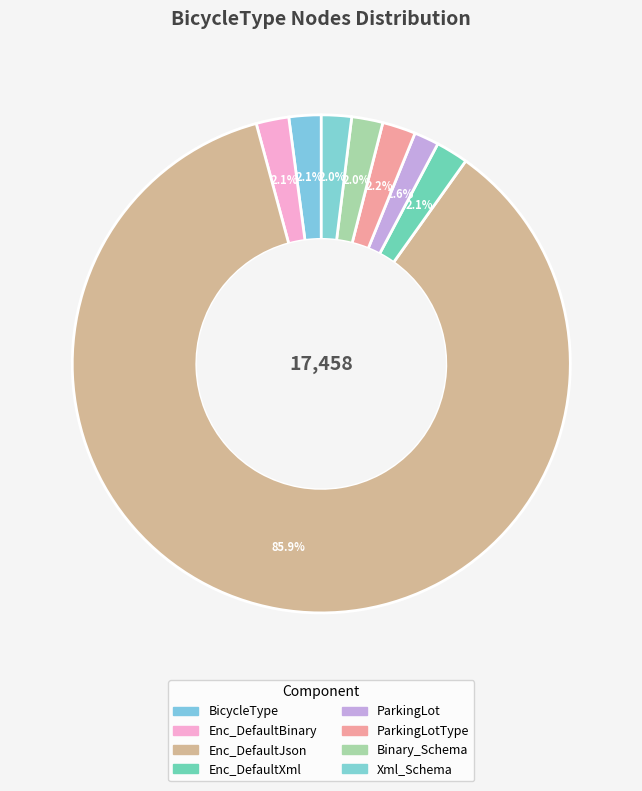

How many slices are in this pie chart?

8